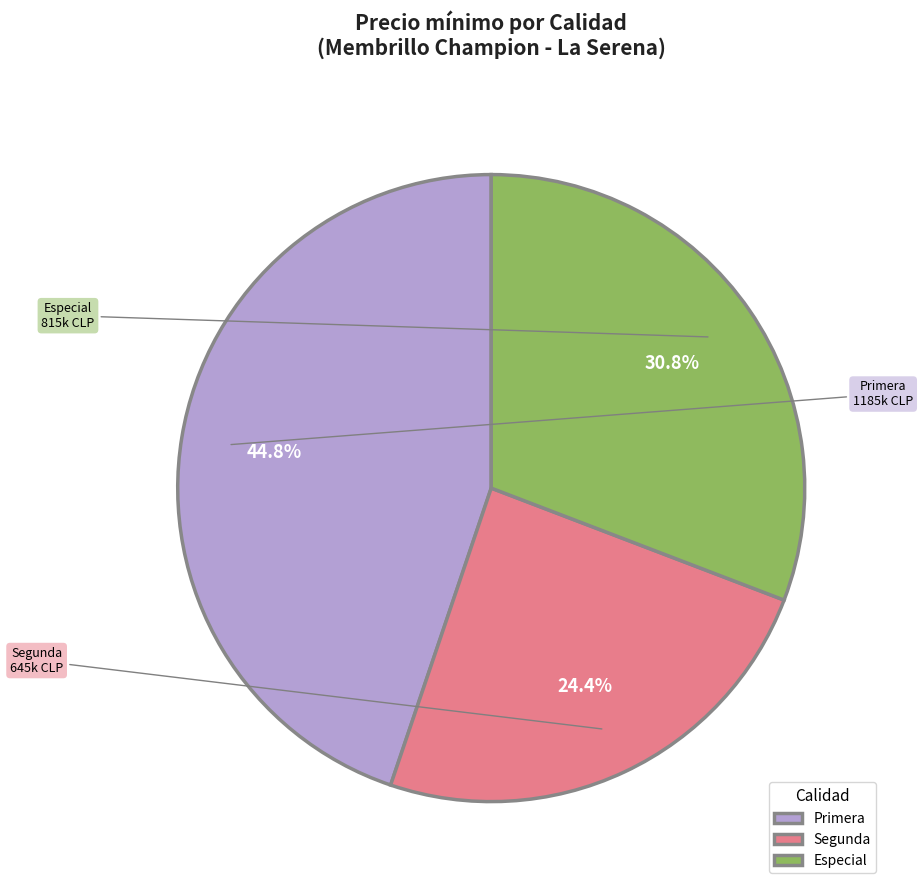

True or false: Primera accounts for 1% of the total.

False